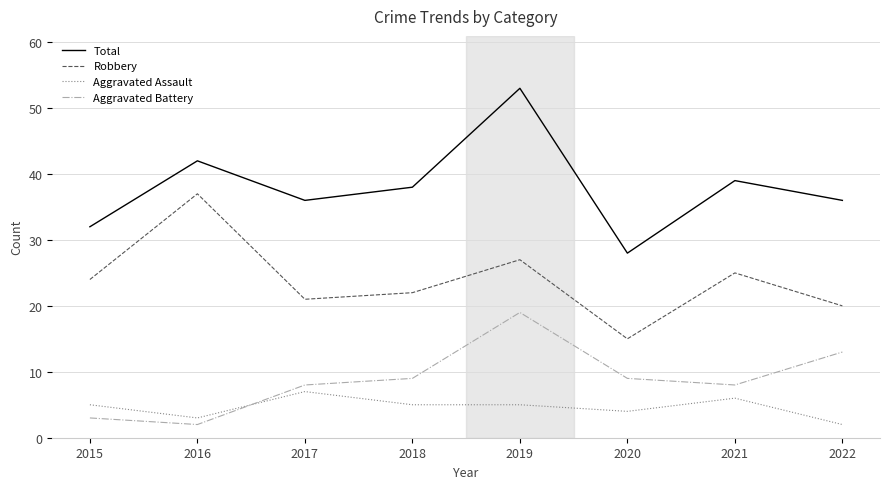

What is the minimum value for Aggravated Assault?

2